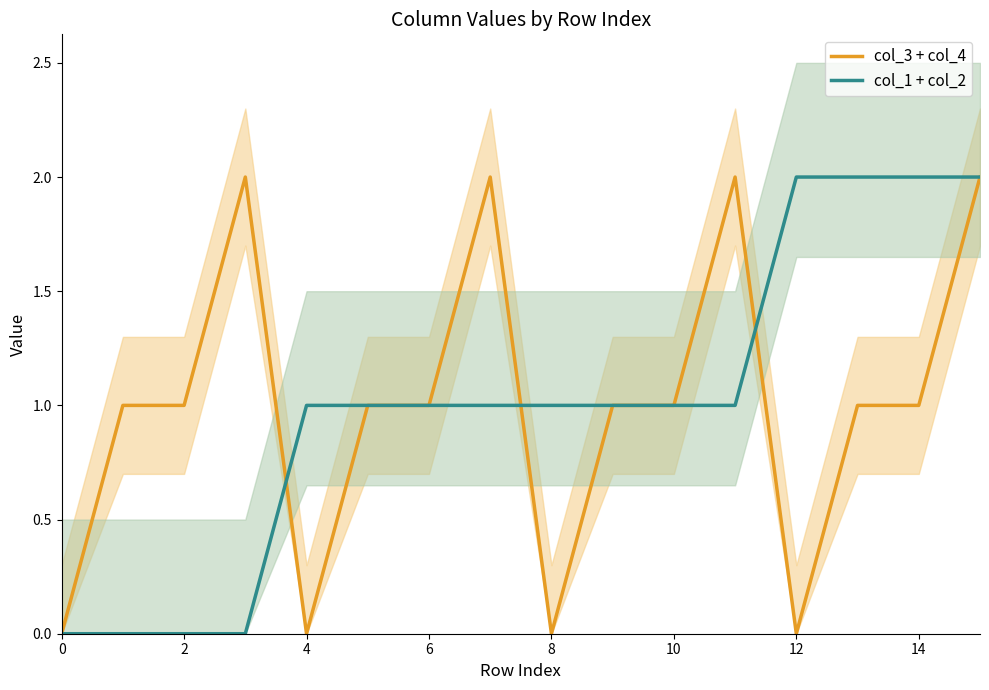

What is the total value across all series at 9?

2